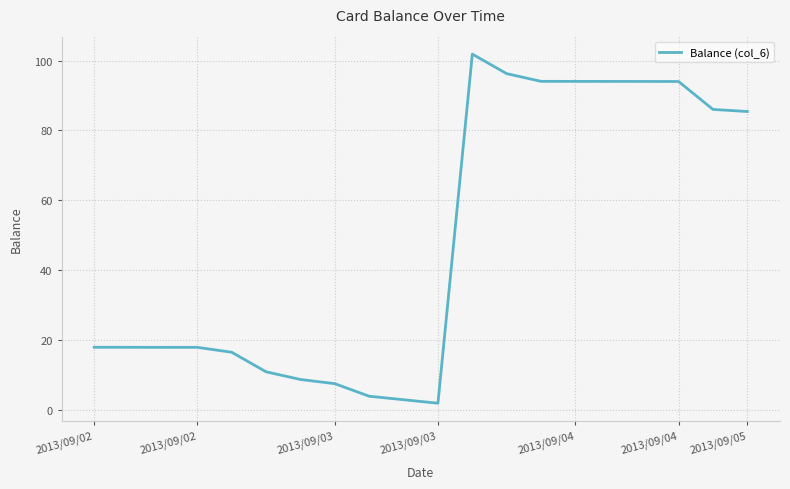

What is the difference between the maximum and minimum values?

100.0